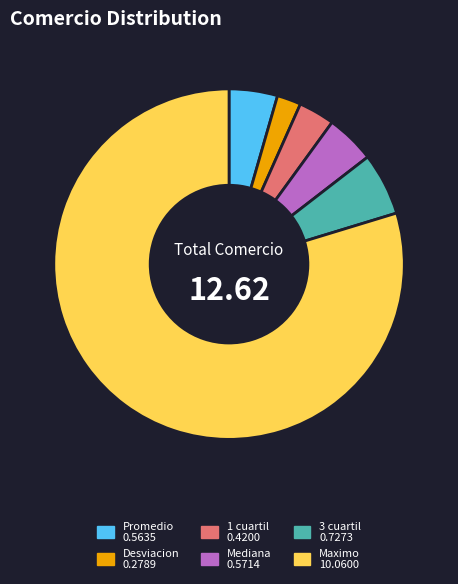

Is there a majority slice in this chart?

Yes